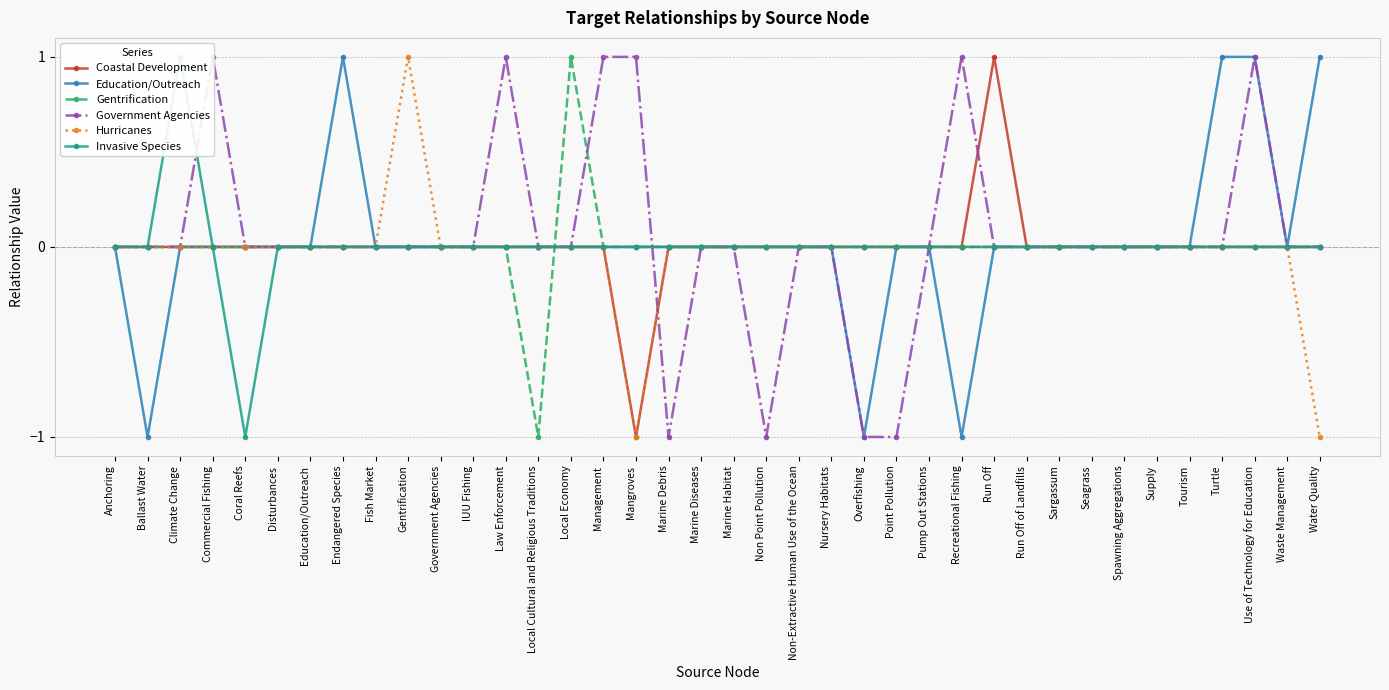

List the series in order of their peak value, lowest first.

Coastal Development, Education/Outreach, Gentrification, Government Agencies, Hurricanes, Invasive Species